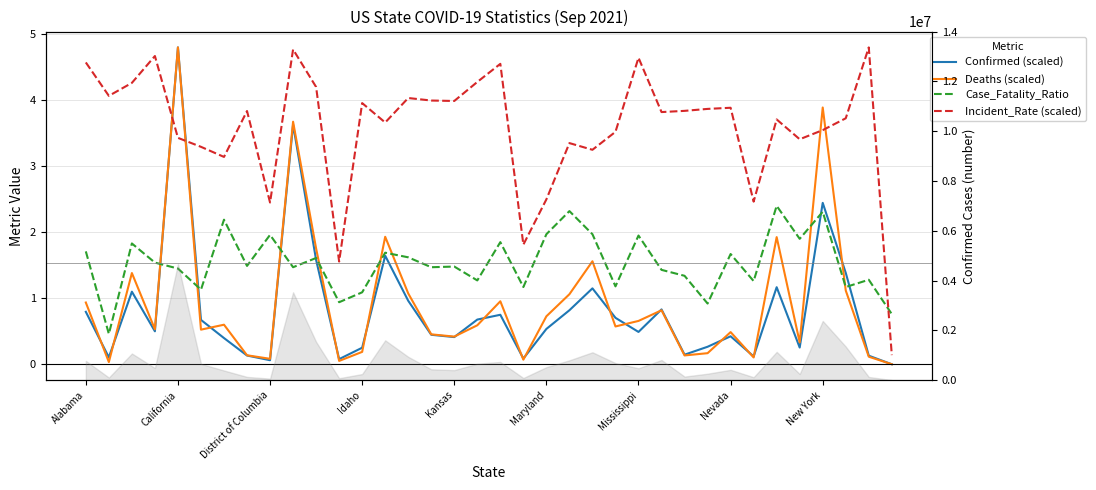

Where does the Case_Fatality_Ratio series first go above 1?

Alabama